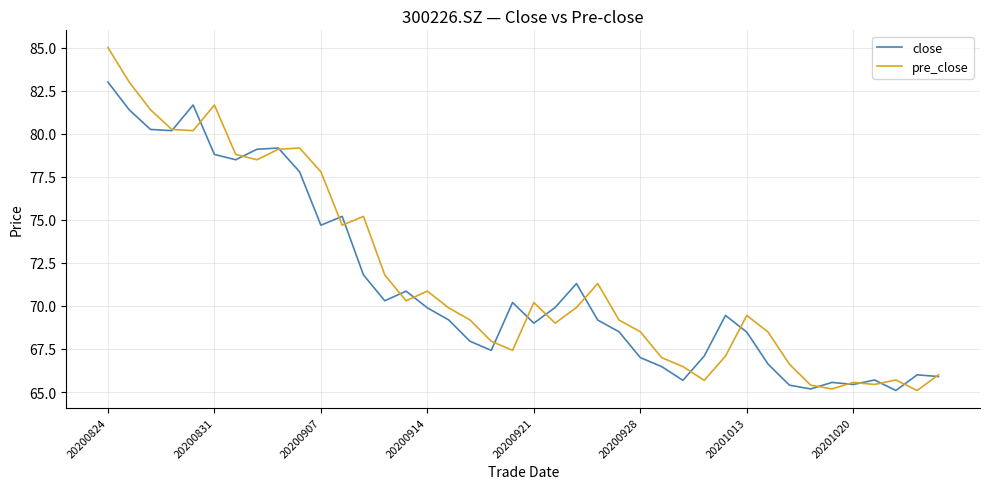

List the series in order of their overall mean, lowest first.

close, pre_close